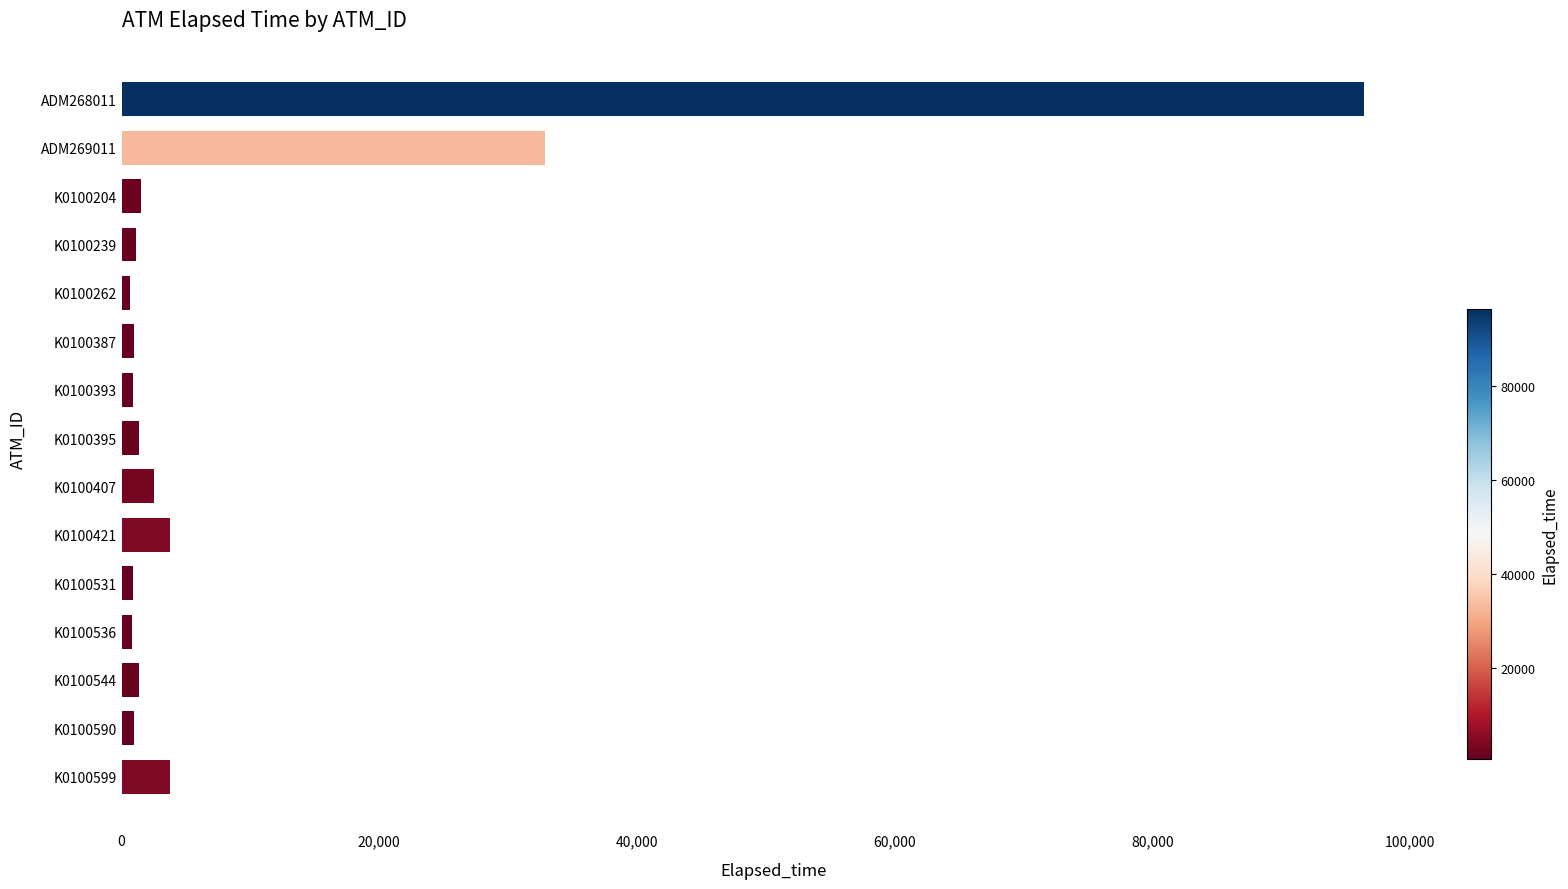

What is the average value?

9984